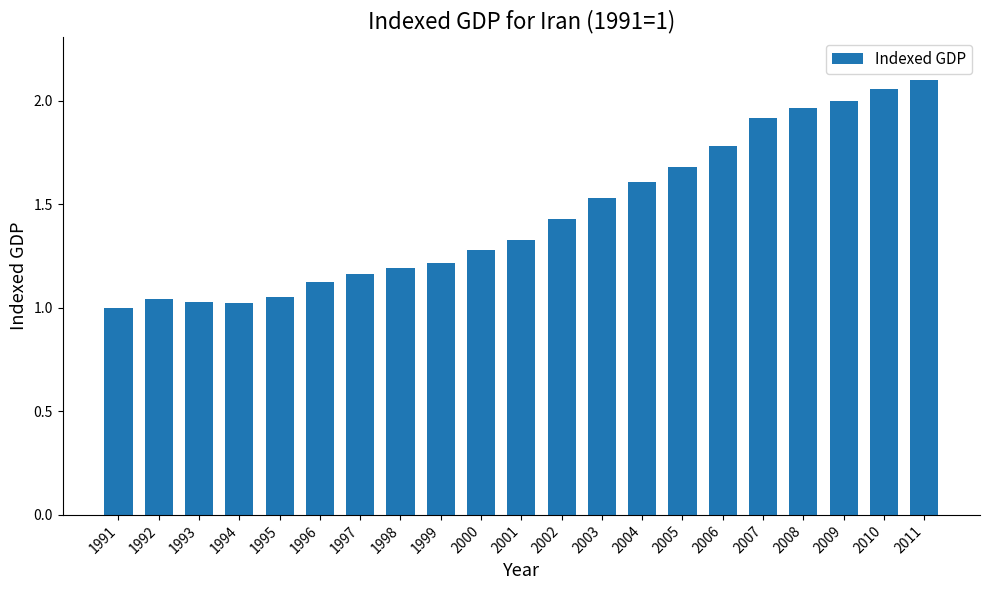

What is the sum of the values at 2009 and 1995?

3.0